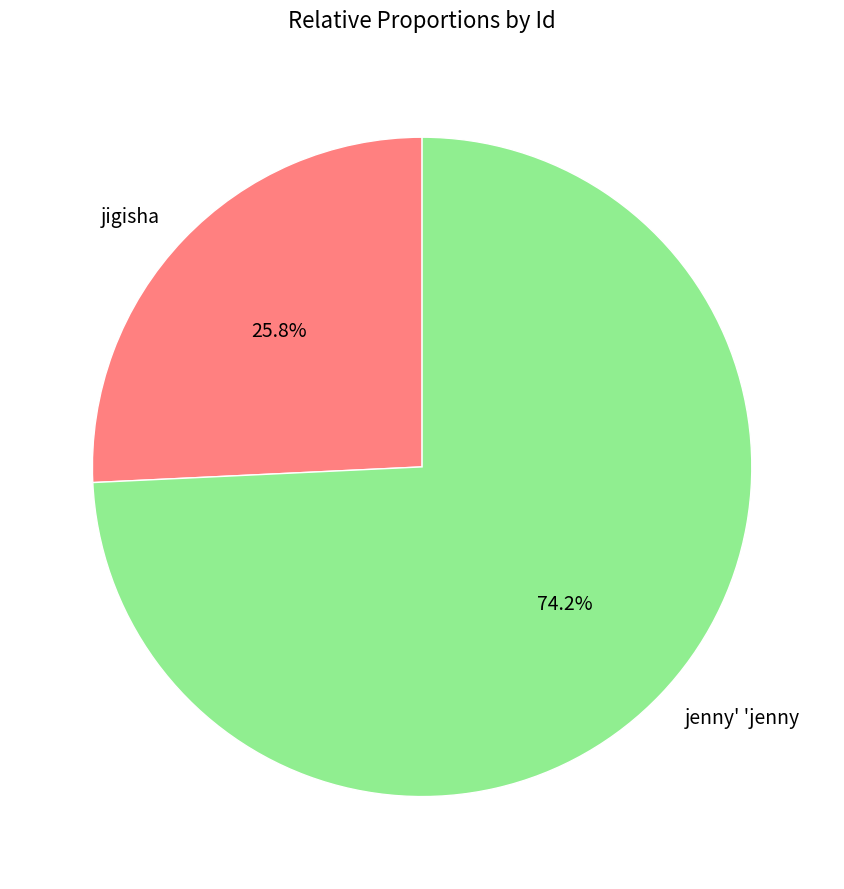

What is the largest slice in the pie chart?

jenny' 'jenny